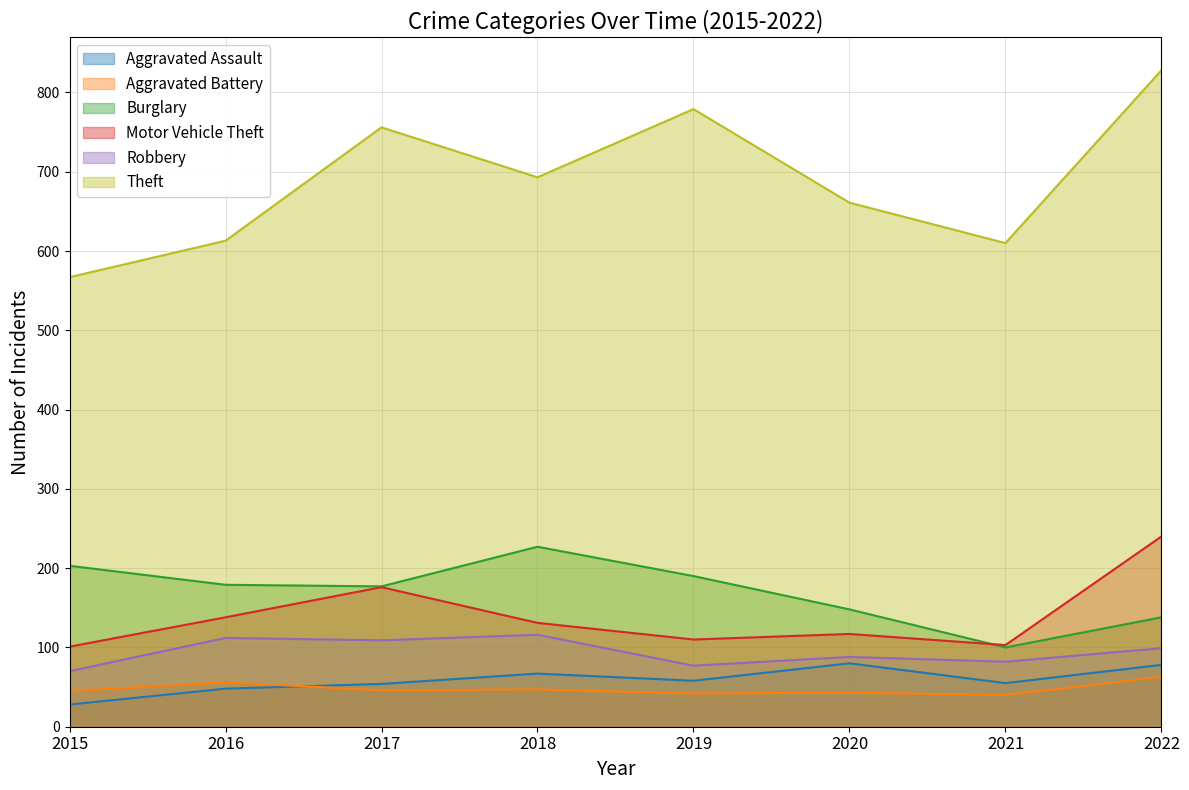

True or false: Aggravated Battery and Motor Vehicle Theft cross at least once.

False